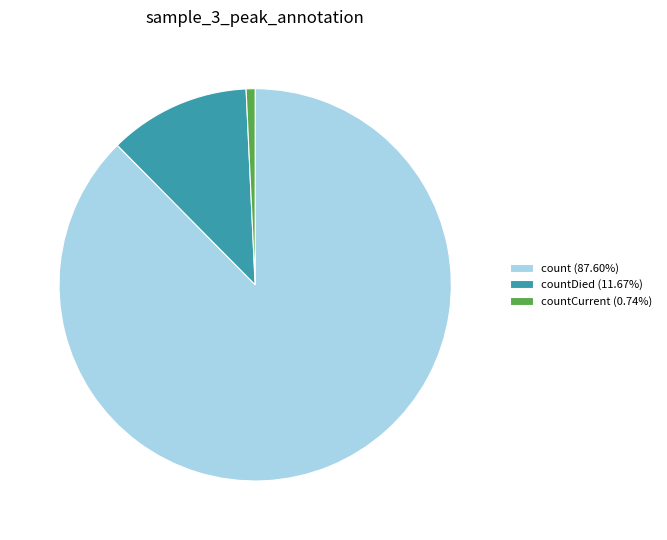

Combined, do countCurrent (0.74%) and count (87.60%) account for over 50%?

Yes